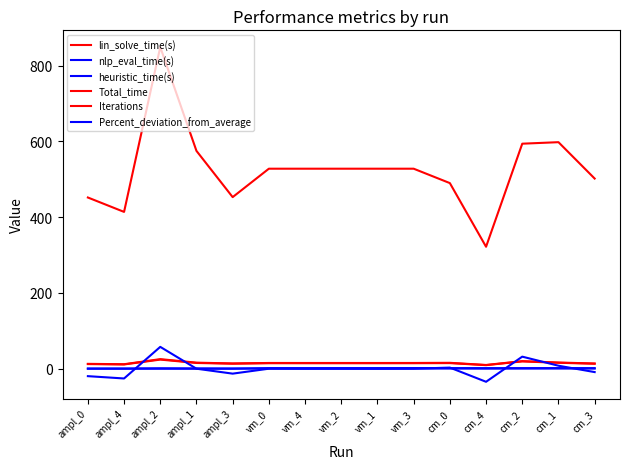

What is the difference between the maximum and minimum values in the lin_solve_time(s) series?

14.7